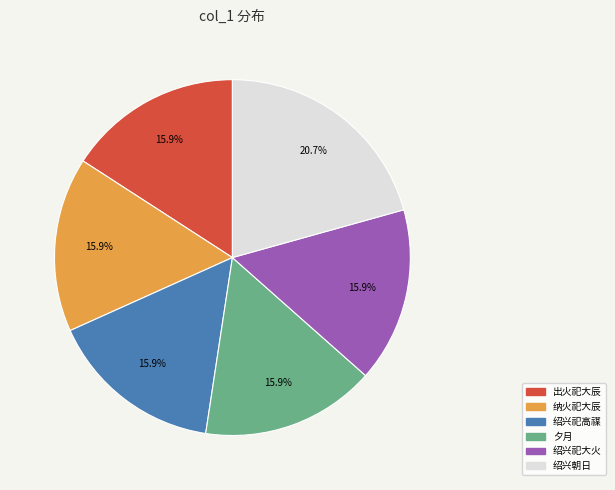

Does any single category account for the majority?

No